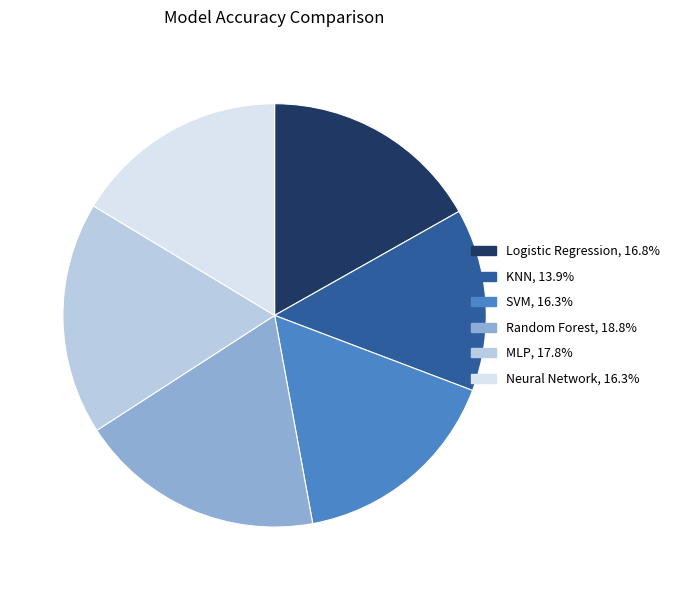

Is there a majority slice in this chart?

No